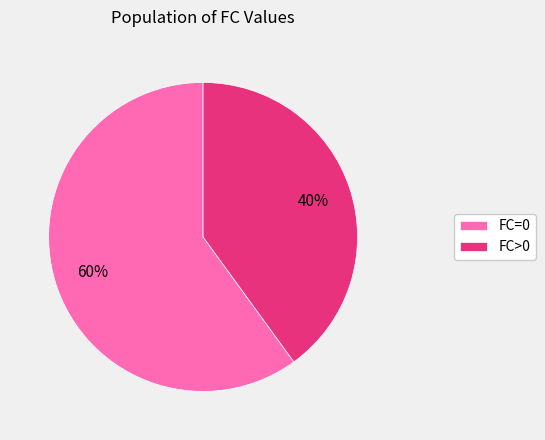

How many segments does this pie chart have?

2